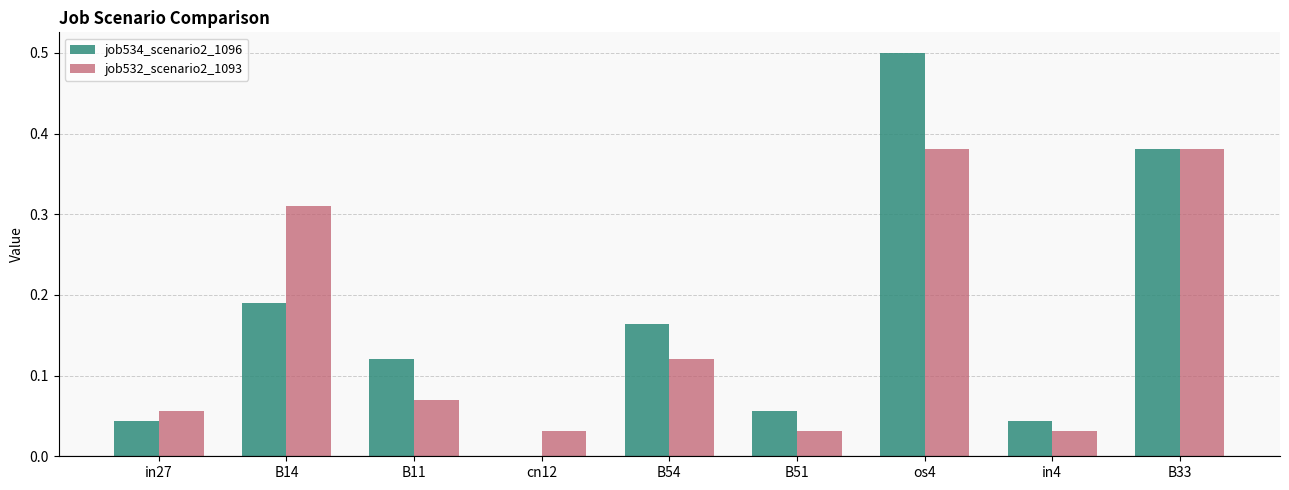

The job532_scenario2_1093 series shows 0.0 at B51. True or false?

True